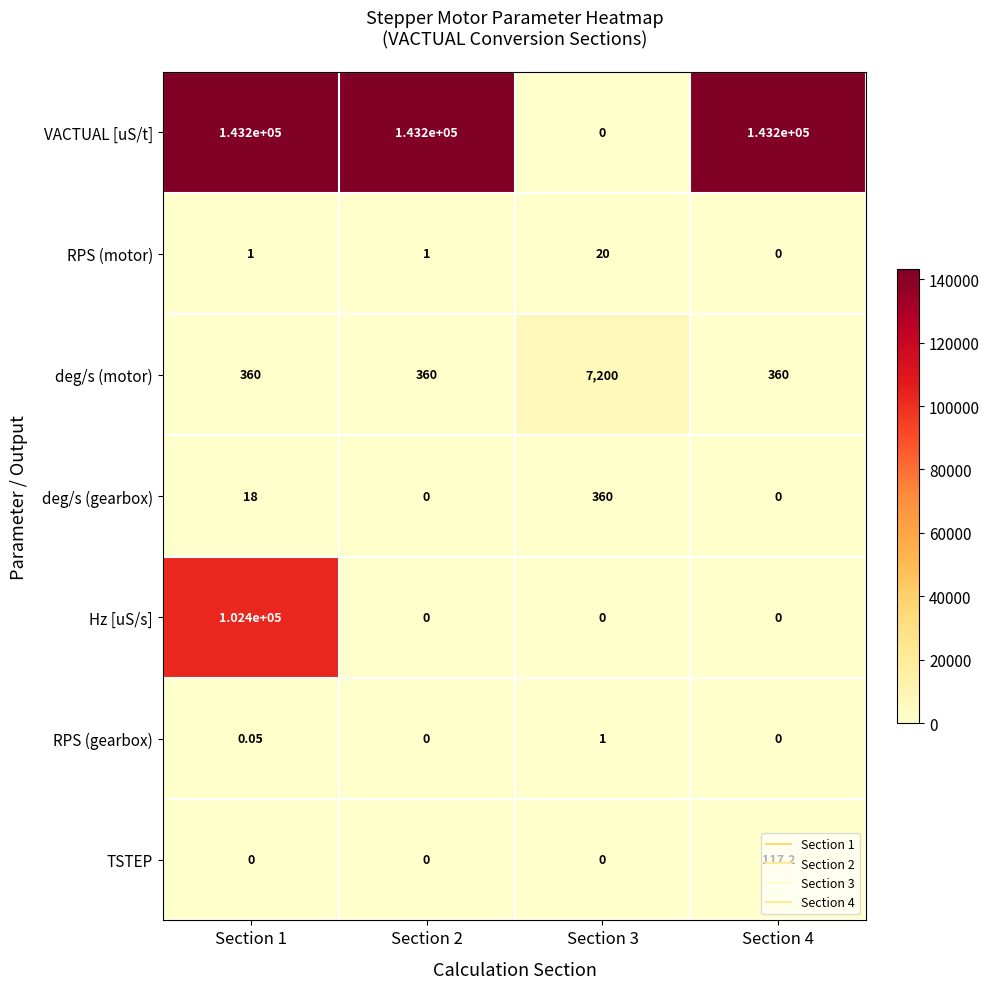

Is the value of VACTUAL [uS/t] at Section 3 greater than the value of deg/s (motor) at Section 4?

No